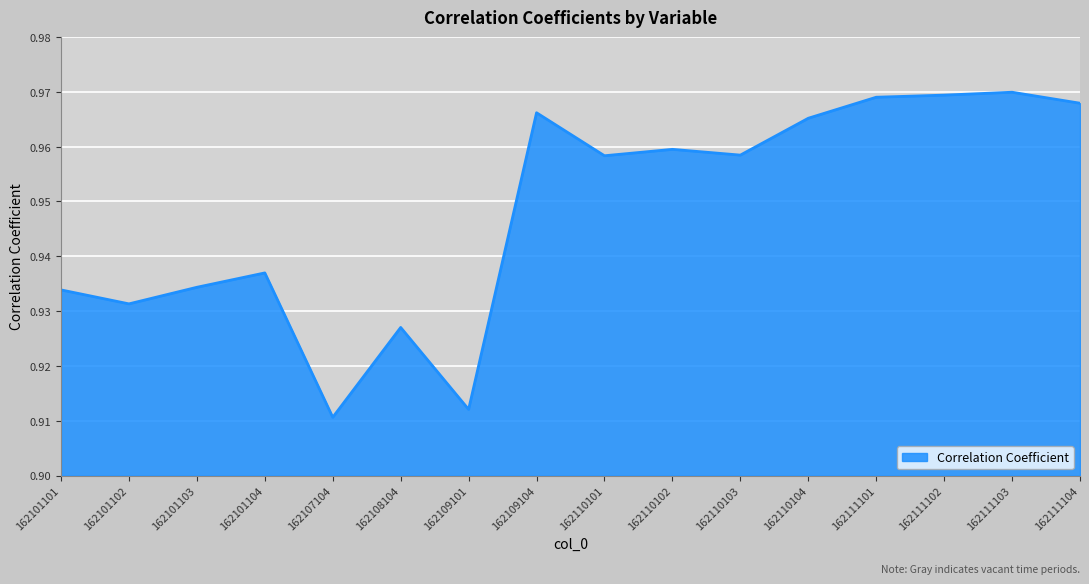

What is the sum of all values?

15.2